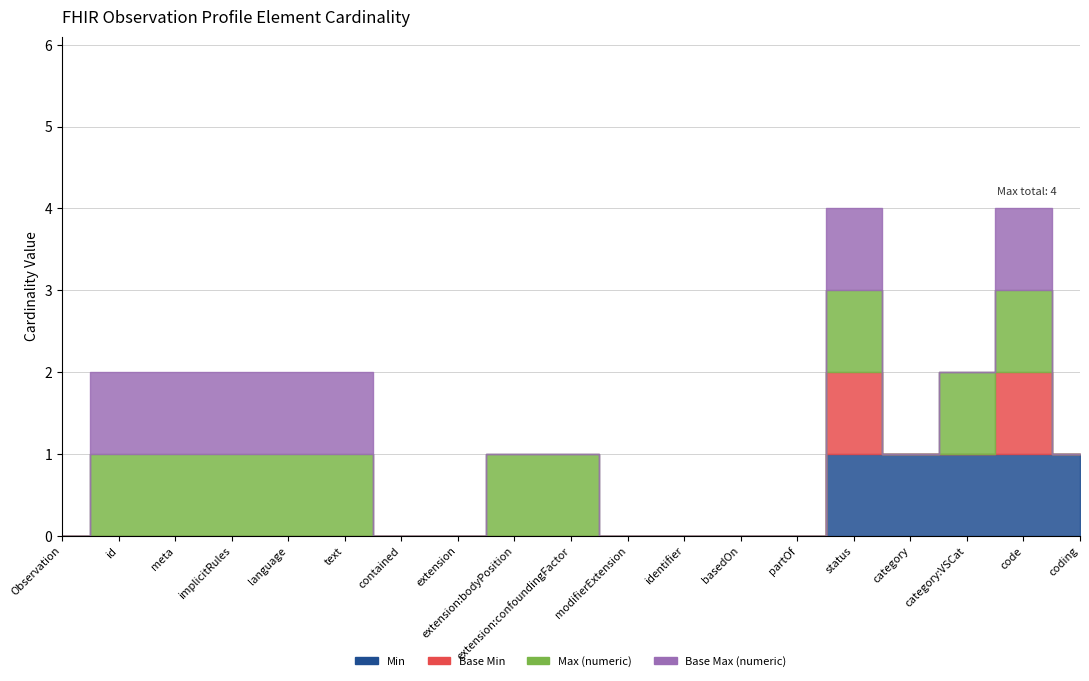

What is the difference between the maximum and minimum values in the Base Max (numeric) series?

1